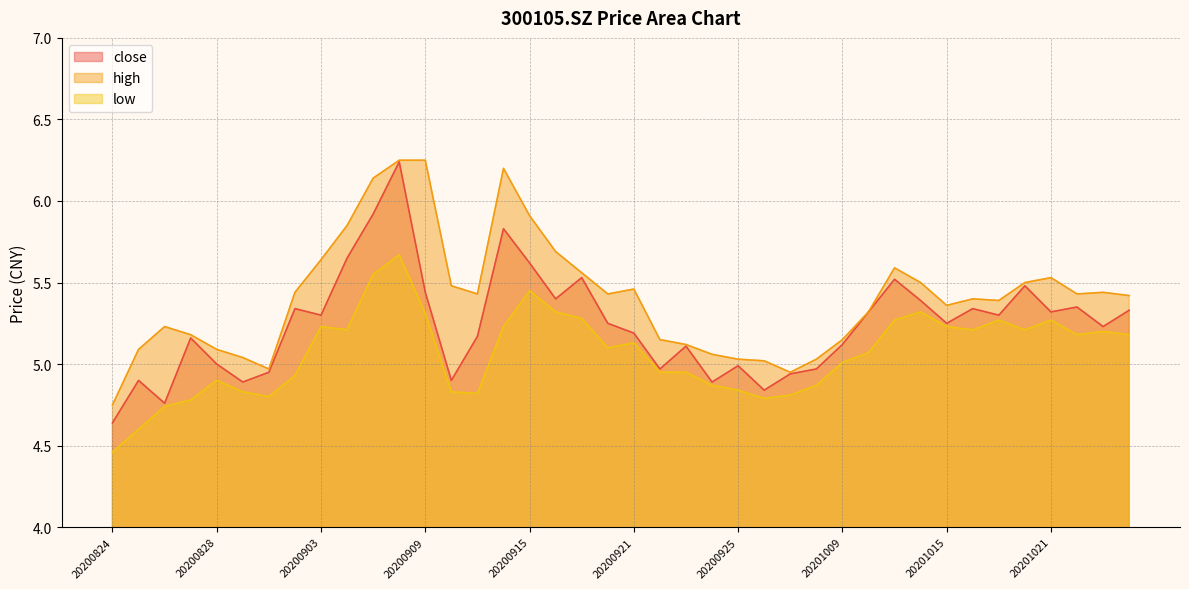

How many interior local valleys does the low series have?

8